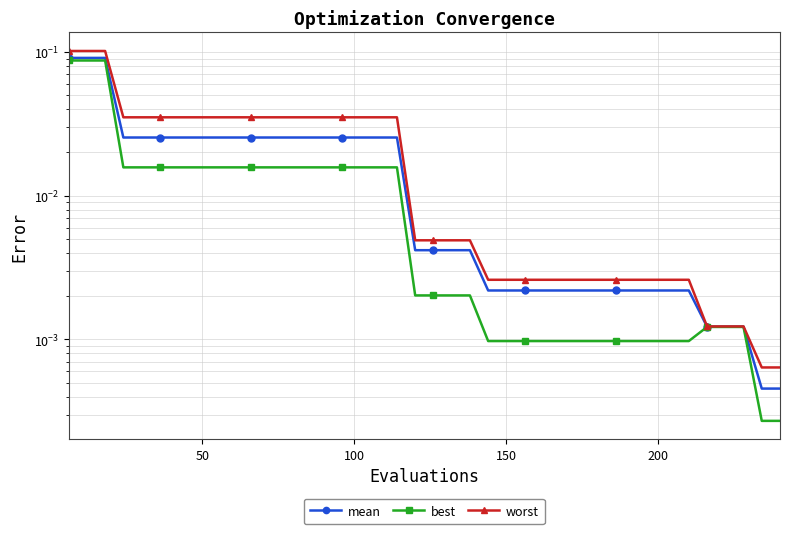

Rank the series by their average value, from lowest to highest.

best, mean, worst